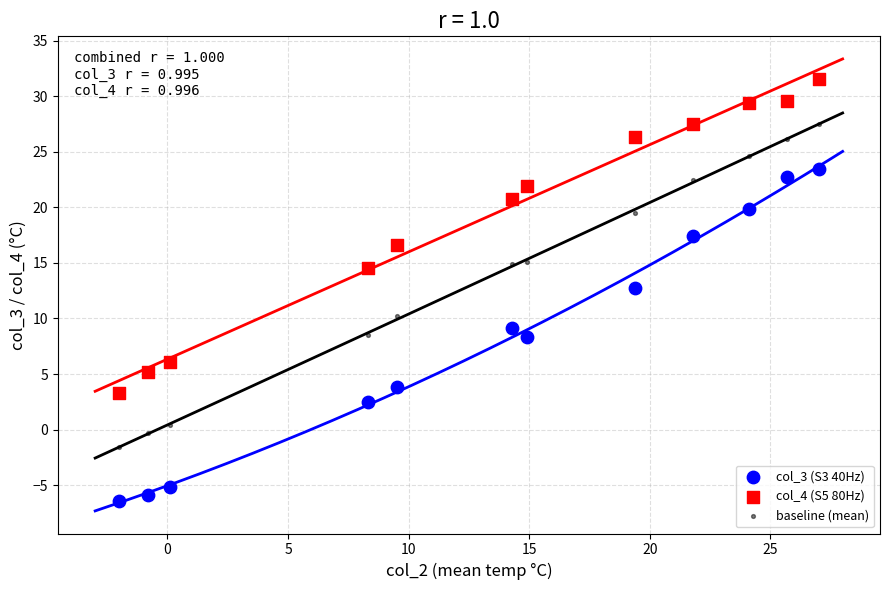

Across all data points, what is the range of X values (max minus min)?

29.0